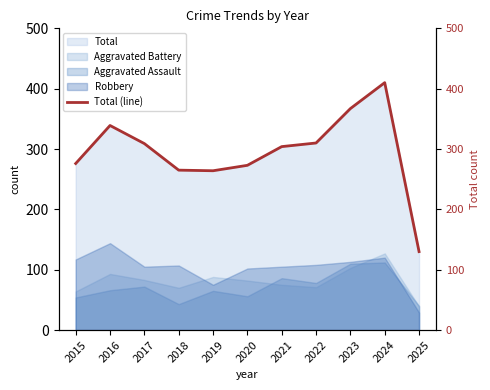

Between 2017 and 2020, which is larger?

2017